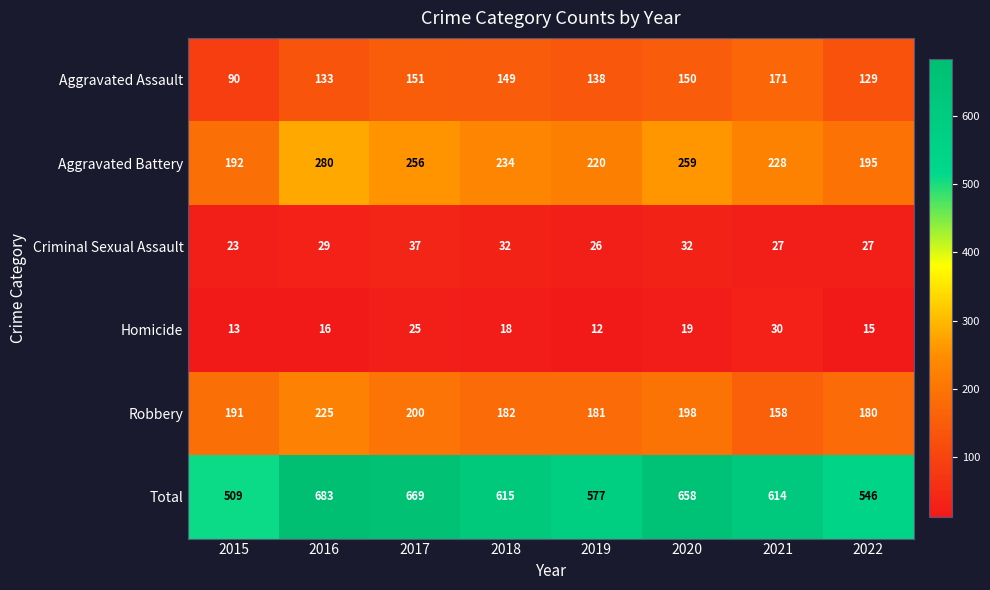

Rank the series at 2017 from lowest to highest value.

Homicide, Criminal Sexual Assault, Aggravated Assault, Robbery, Aggravated Battery, Total